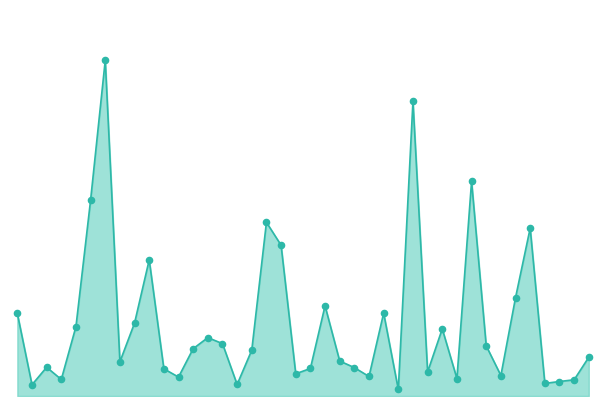

Does the chart have visible grid lines?

No